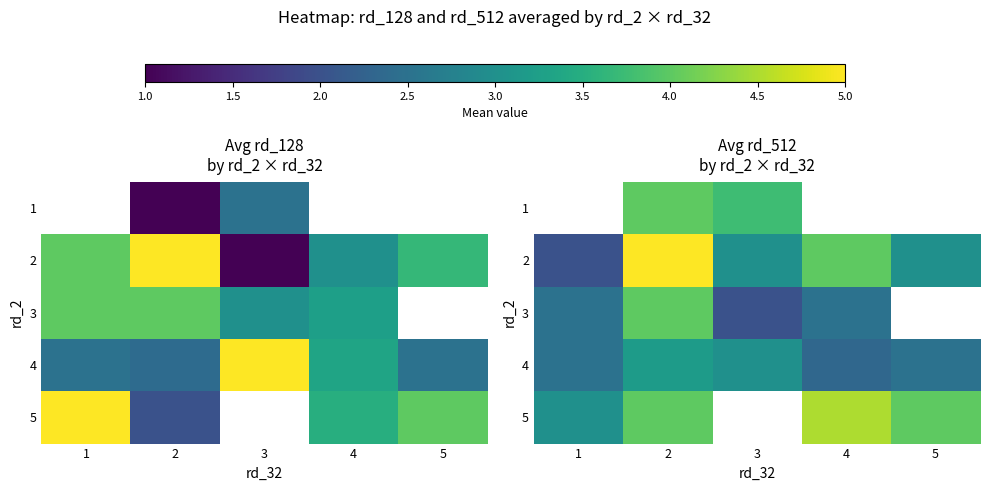

True or false: row_2 has a value of 4.0 at 2.

True